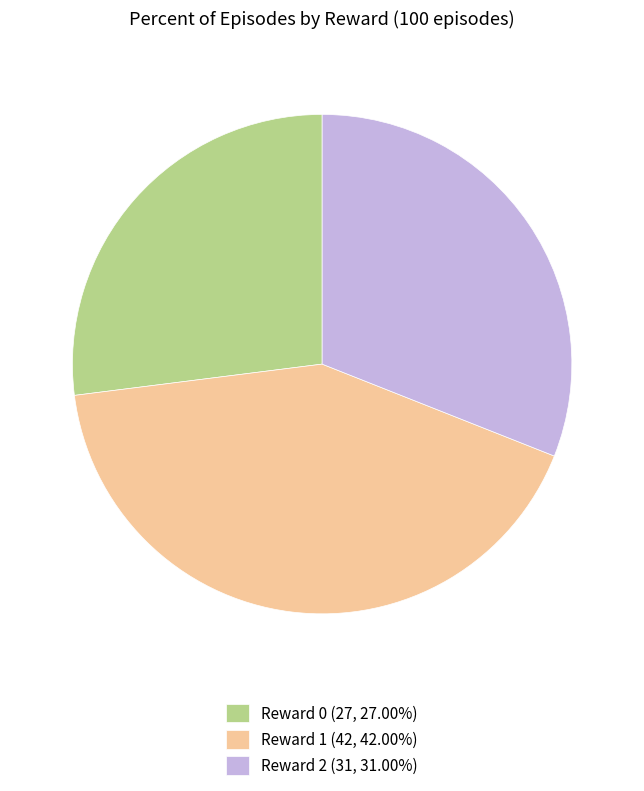

Do Reward 1 (42, 42.00%) and Reward 2 (31, 31.00%) together represent more than half of the pie?

Yes